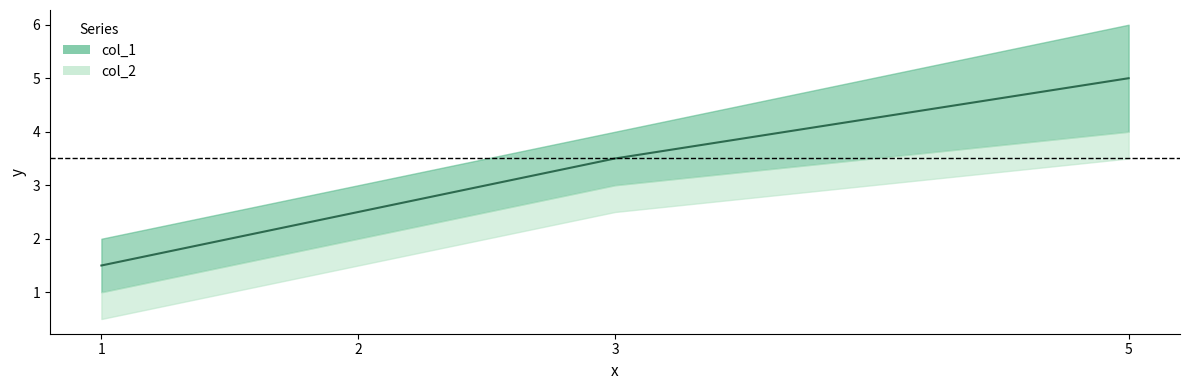

What is the change in value from 2 to 5?

+2.5